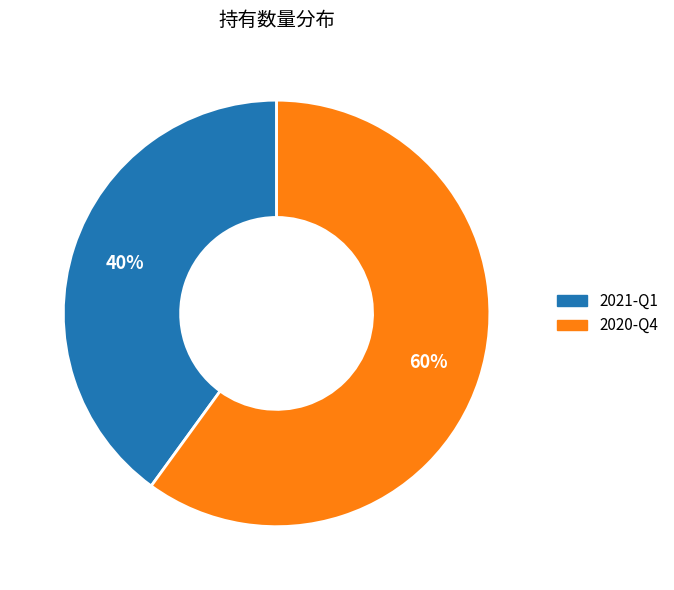

Is it true that 2020-Q4 is 49% of the pie?

False